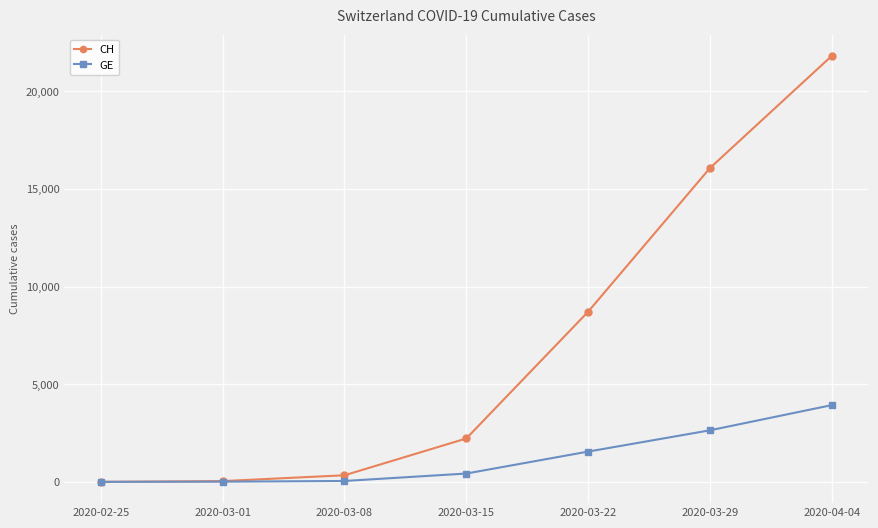

What is the average value of the CH series?

7025